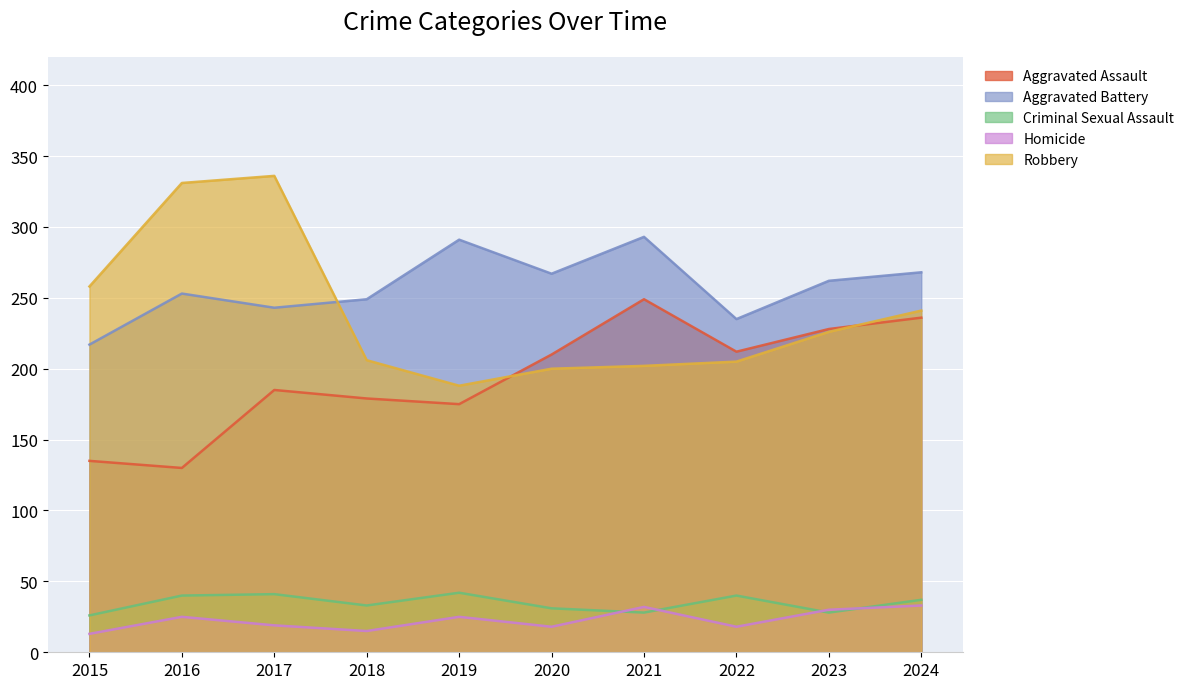

Reading left to right, transcribe all the data shown in this chart.

Aggravated Assault: 2015=135	2016=130	2017=185	2018=179	2019=175	2020=210	2021=249	2022=212	2023=228	2024=236
Aggravated Battery: 2015=217	2016=253	2017=243	2018=249	2019=291	2020=267	2021=293	2022=235	2023=262	2024=268
Criminal Sexual Assault: 2015=26	2016=40	2017=41	2018=33	2019=42	2020=31	2021=28	2022=40	2023=28	2024=37
Homicide: 2015=13	2016=25	2017=19	2018=15	2019=25	2020=18	2021=32	2022=18	2023=30	2024=33
Robbery: 2015=258	2016=331	2017=336	2018=206	2019=188	2020=200	2021=202	2022=205	2023=226	2024=241